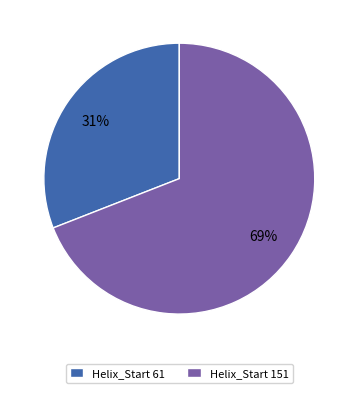

Is there a majority slice in this chart?

Yes